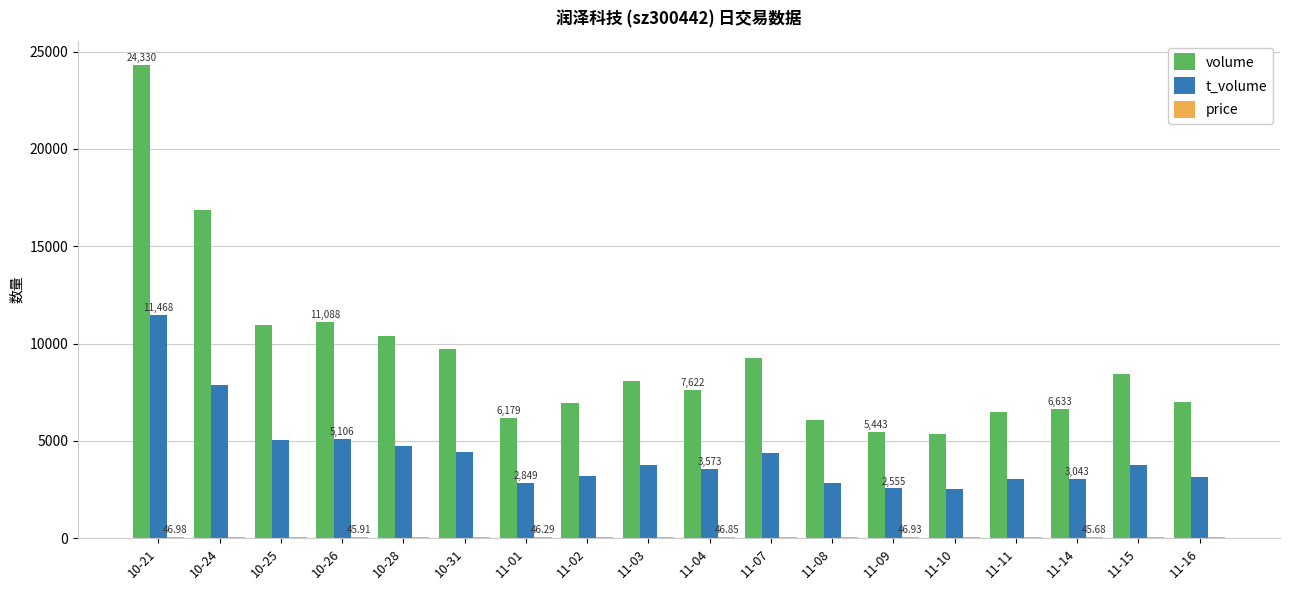

True or false: volume has a value of 12645.0 at 11-03.

False